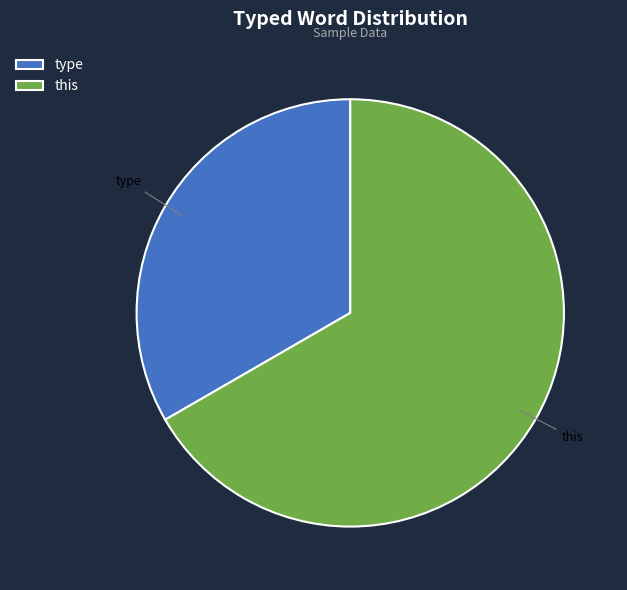

What is the largest slice in the pie chart?

this